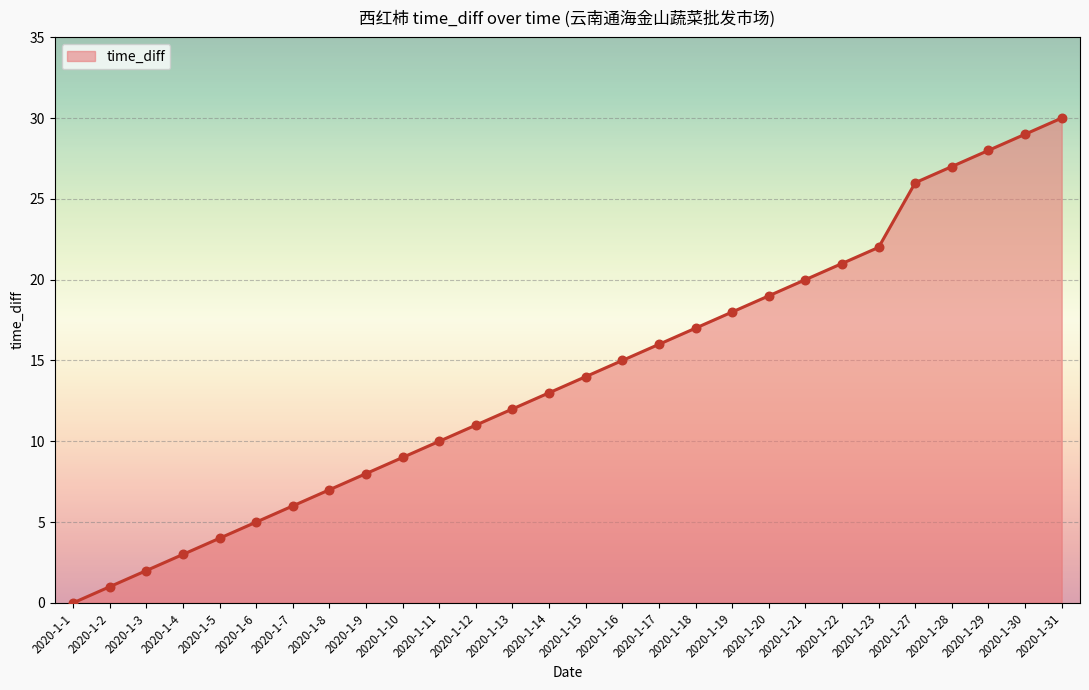

What is the change in value from 2020-1-7 to 2020-1-11?

+4